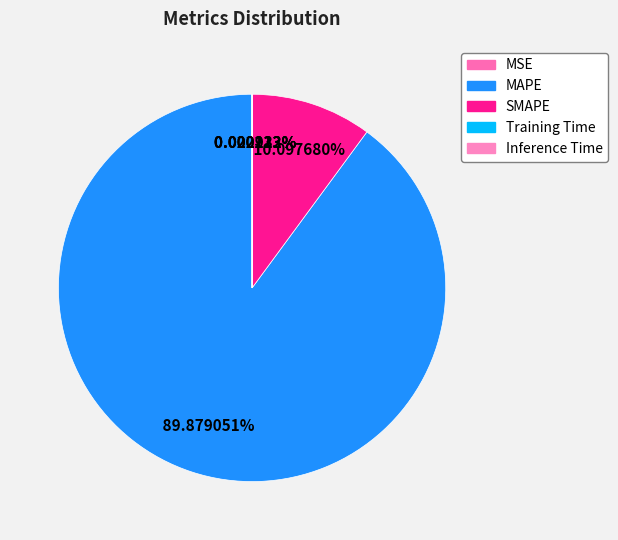

Does MSE account for over 50% of the chart?

No